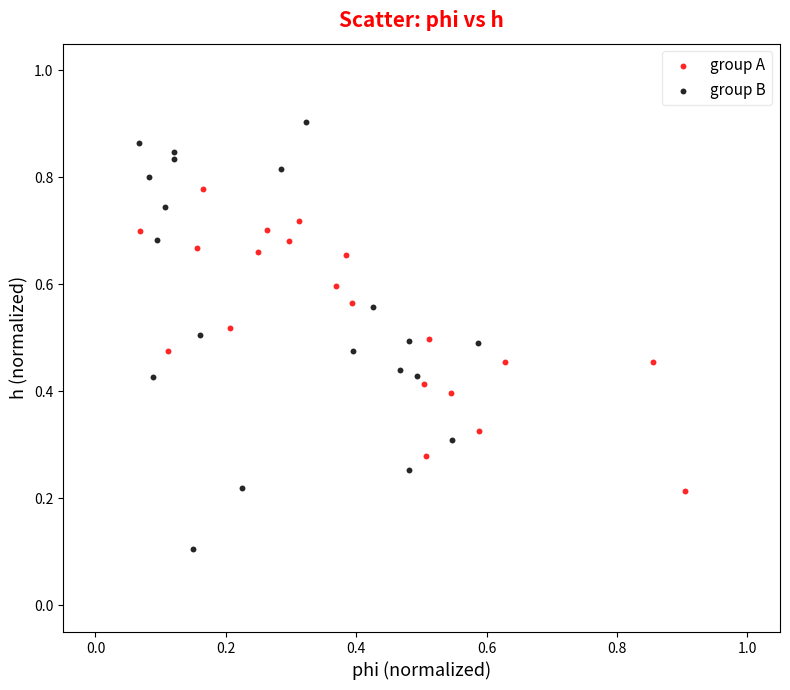

Which series reaches the maximum Y coordinate?

group B